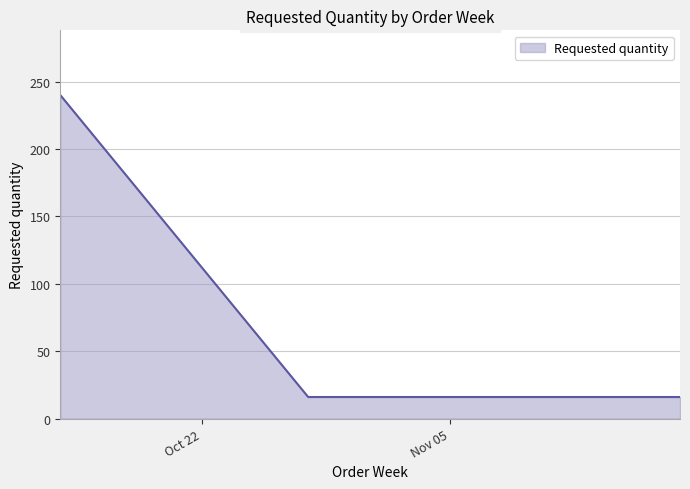

What is the smallest value displayed?

16